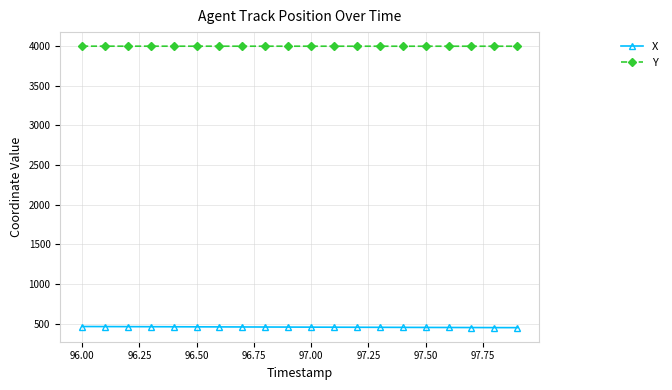

True or false: Y and X cross at least once.

False